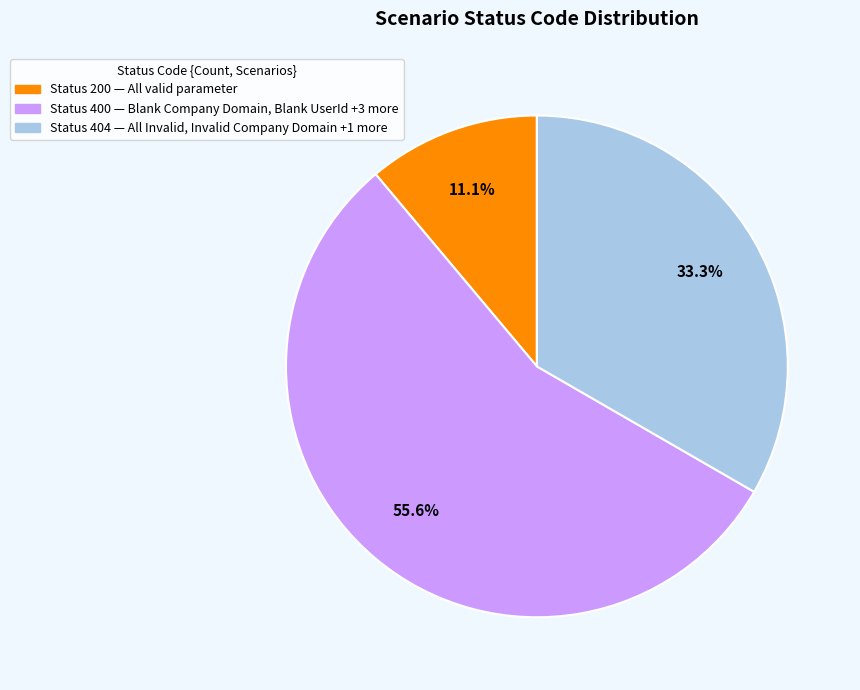

Is there a majority slice in this chart?

Yes